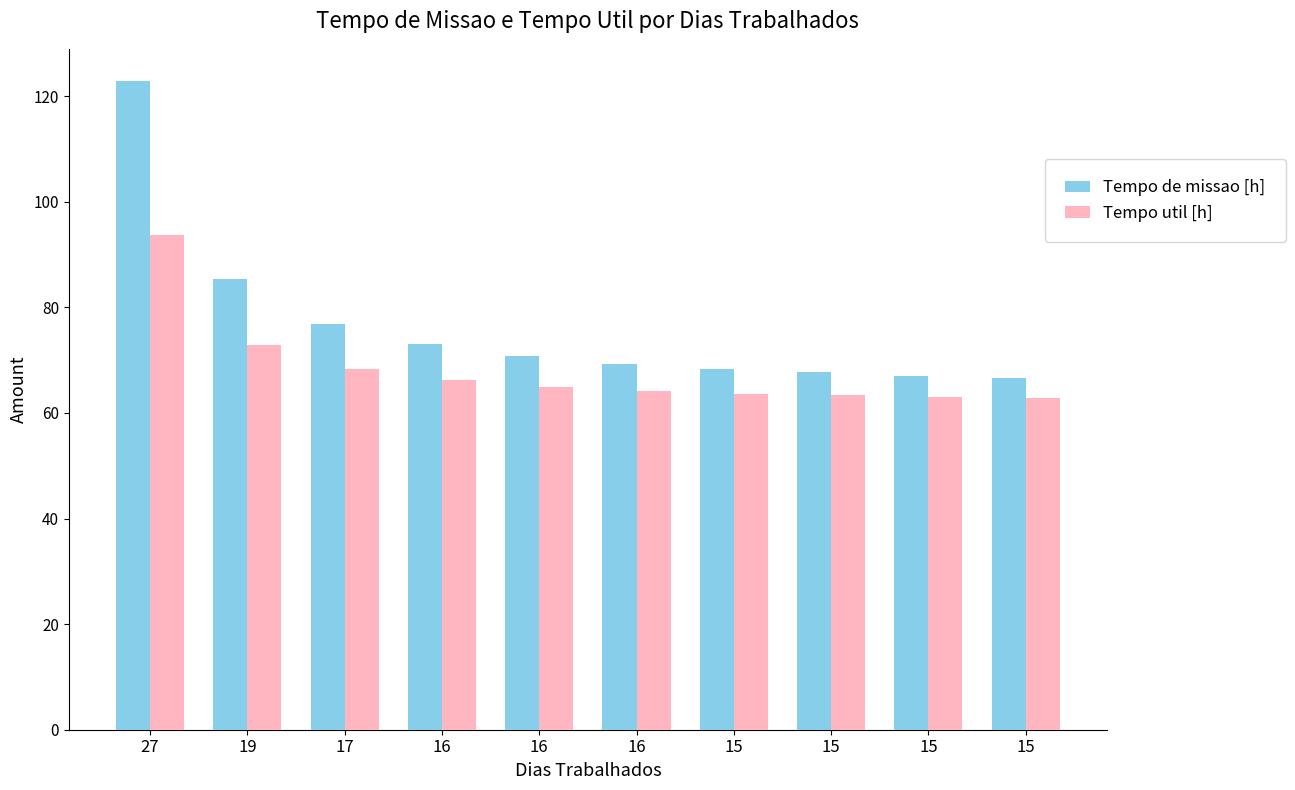

How many series are shown in this chart?

2